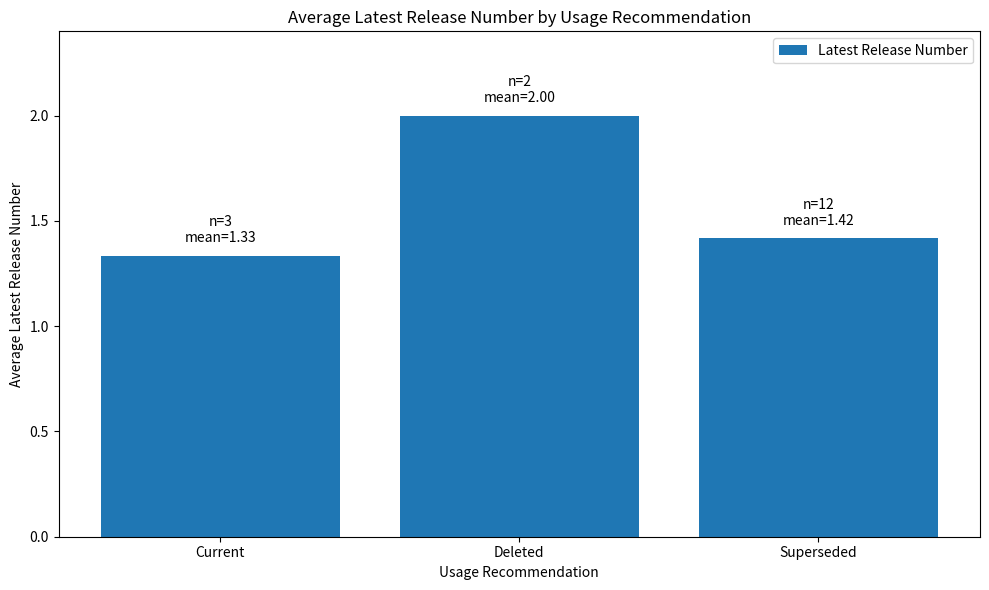

Is it true that the value at Deleted is 3.6?

False